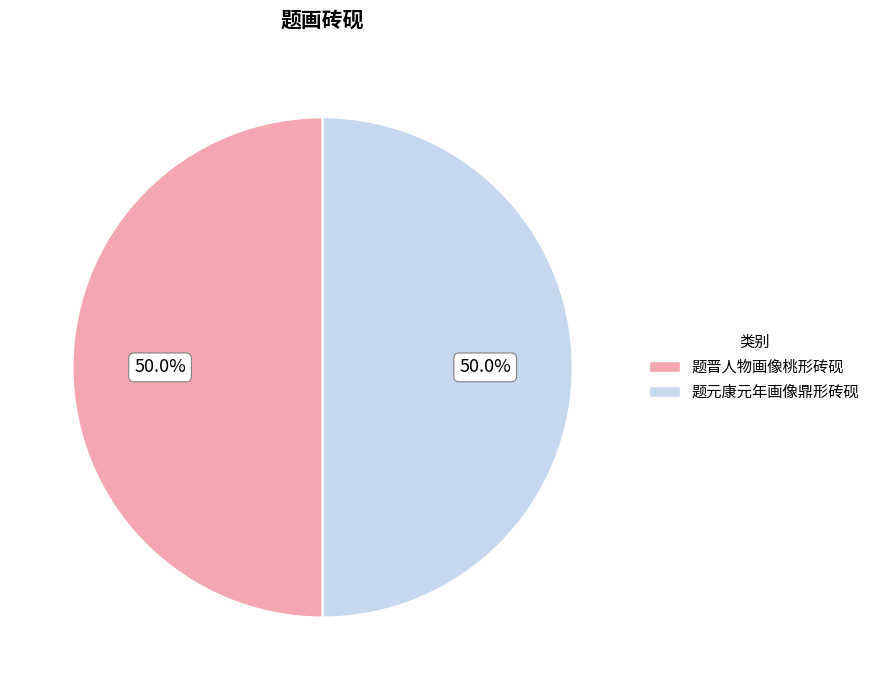

Do 题晋人物画像桃形砖砚 and 题元康元年画像鼎形砖砚 together represent more than half of the pie?

Yes